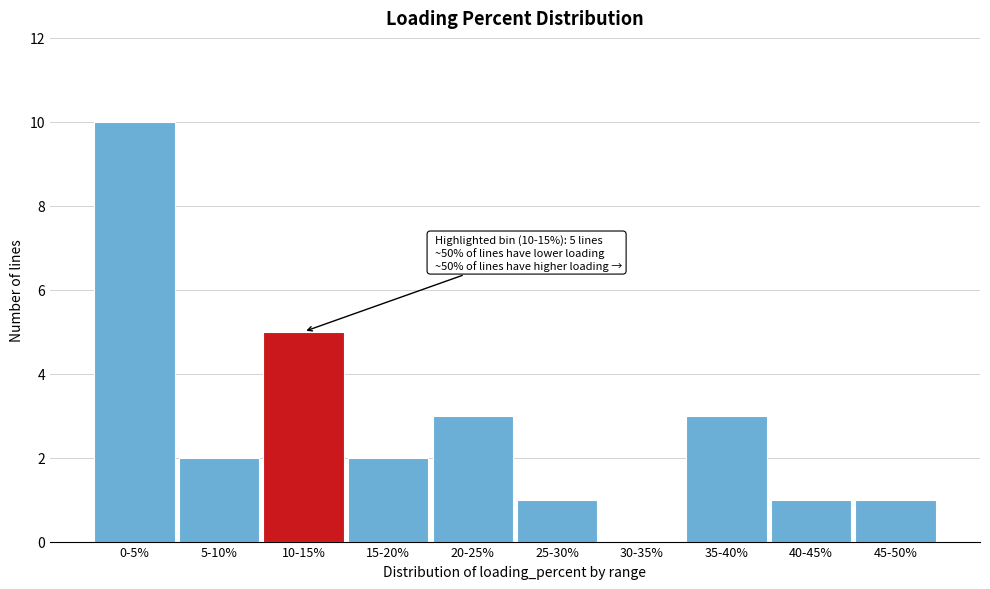

Reading right to left, transcribe all the data shown in this chart.

45-50%=1	40-45%=1	35-40%=3	30-35%=0	25-30%=1	20-25%=3	15-20%=2	10-15%=5	5-10%=2	0-5%=10